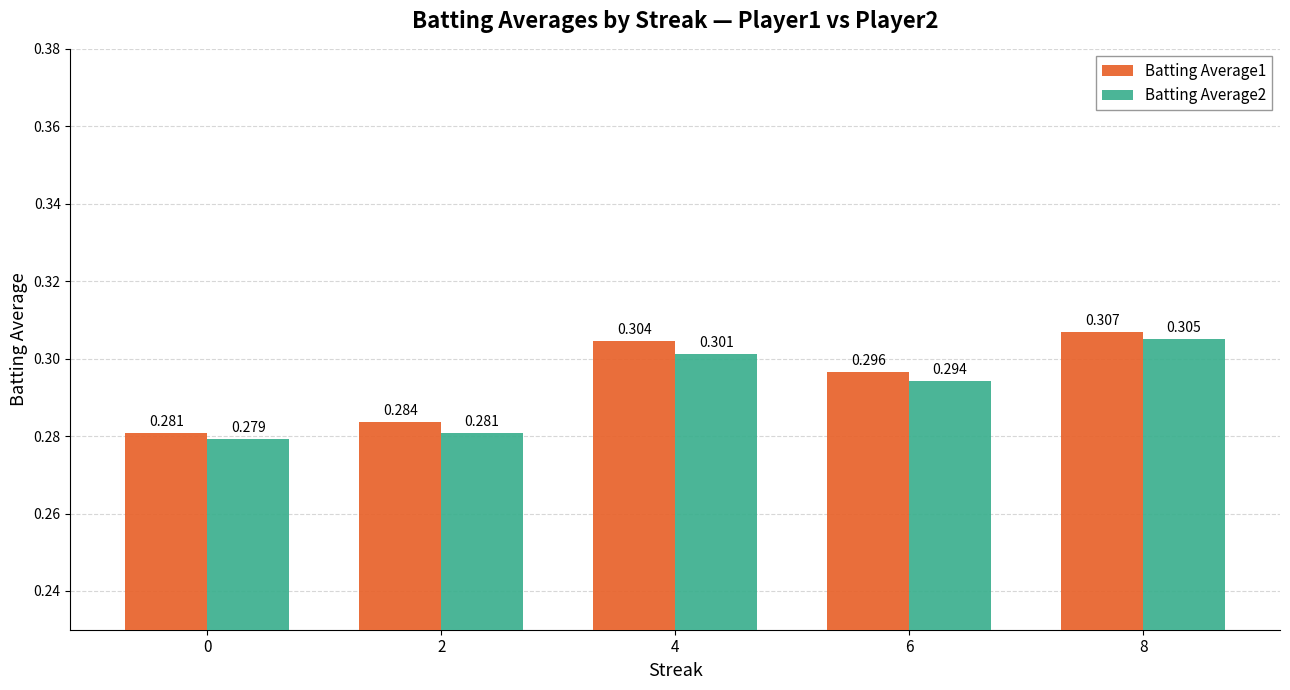

List the series in order of their overall mean, lowest first.

Batting Average2, Batting Average1